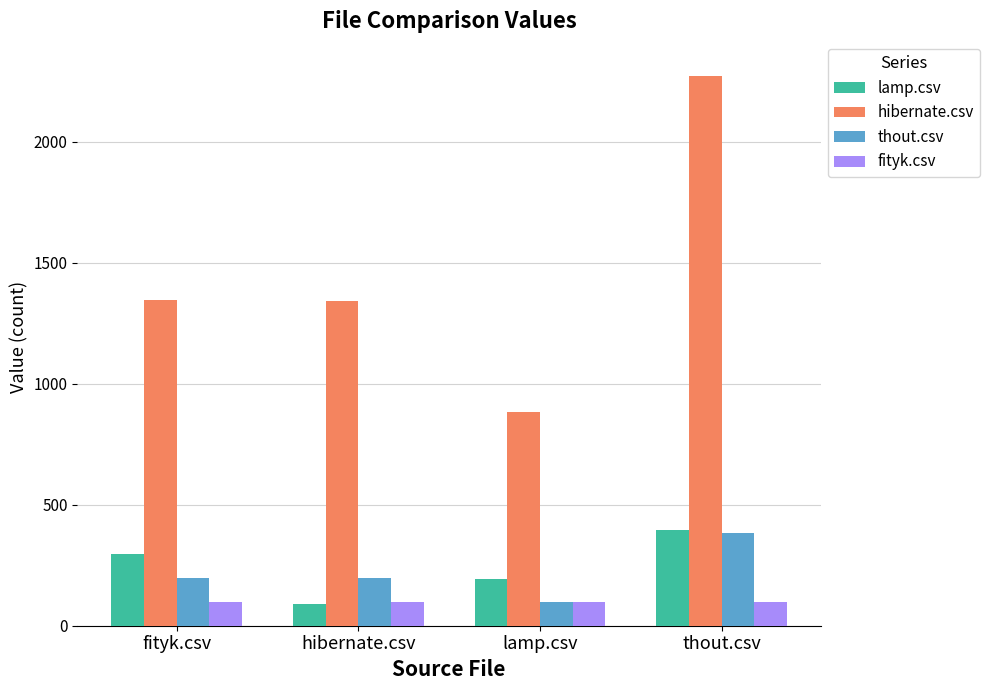

What is the difference between the highest and lowest values at lamp.csv?

786.0